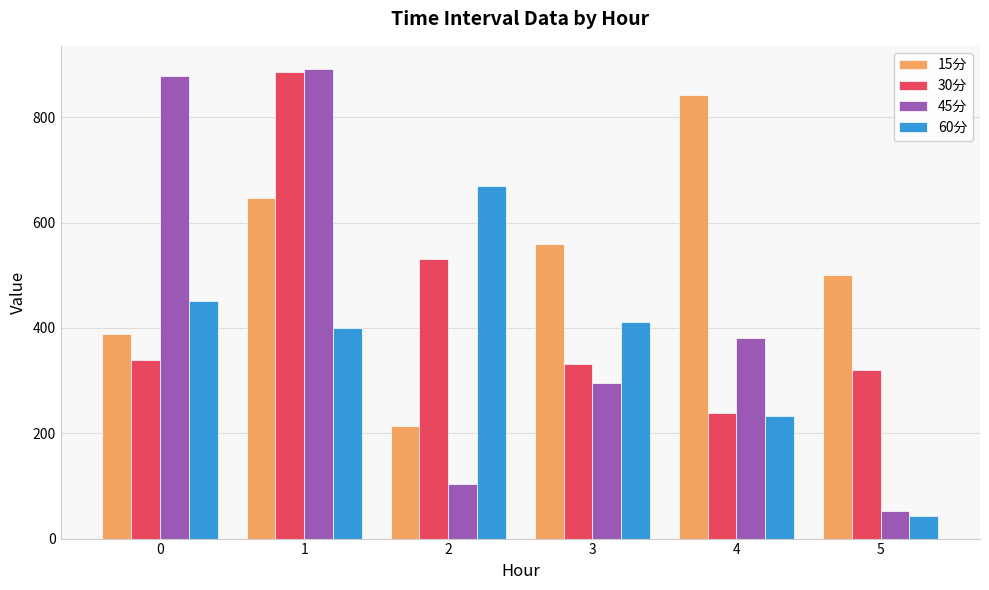

At how many categories does at least one series exceed 50?

6